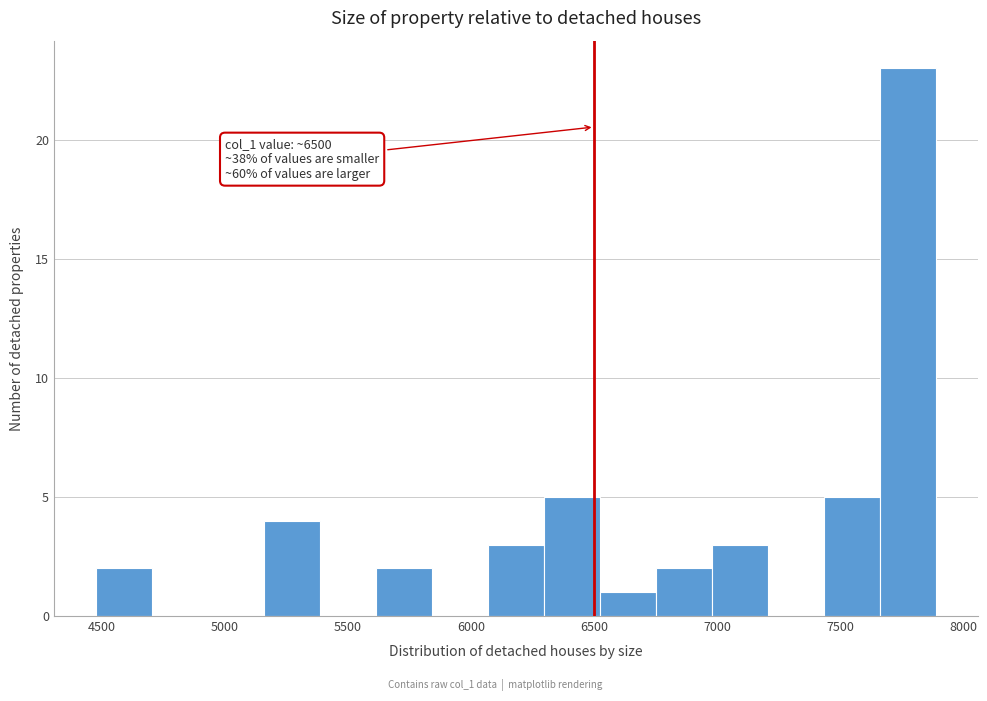

Which range on the x-axis has the tallest bar?

7650 to 7900